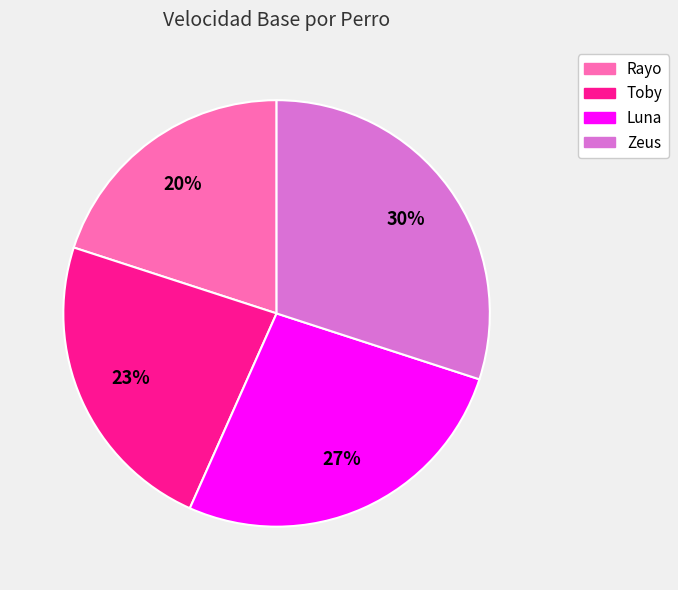

Rank the categories by value from highest to lowest.

Zeus, Luna, Toby, Rayo